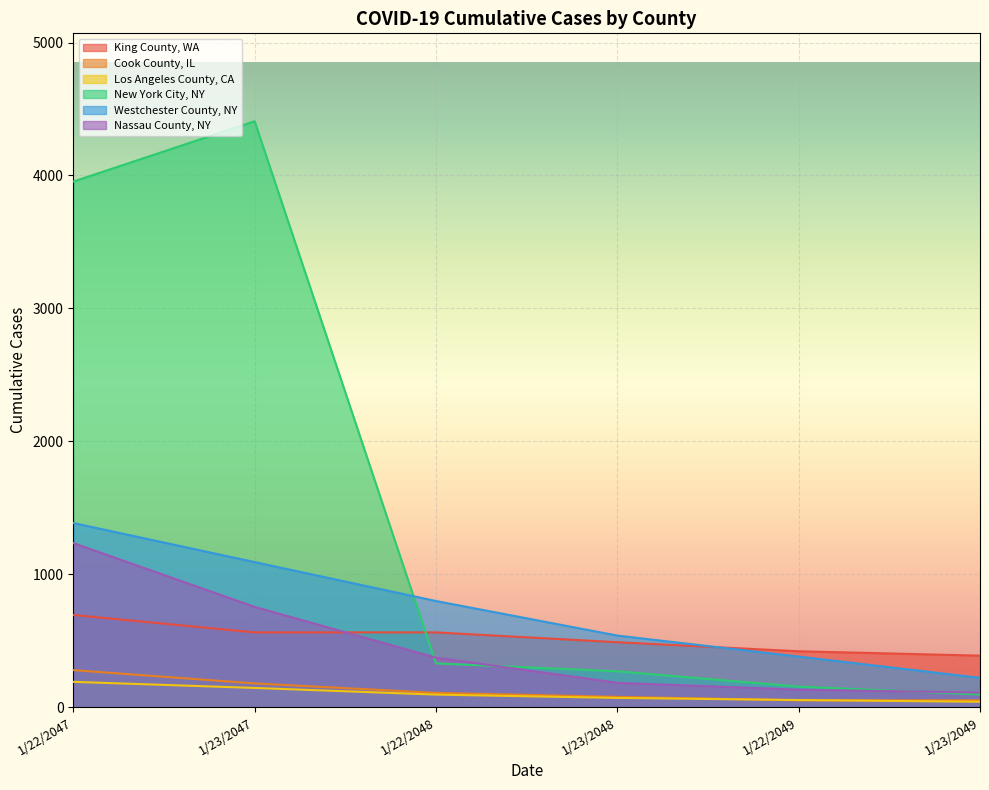

At 1/23/2047, list the series in order from smallest to largest.

Los Angeles County, CA, Cook County, IL, King County, WA, Nassau County, NY, Westchester County, NY, New York City, NY